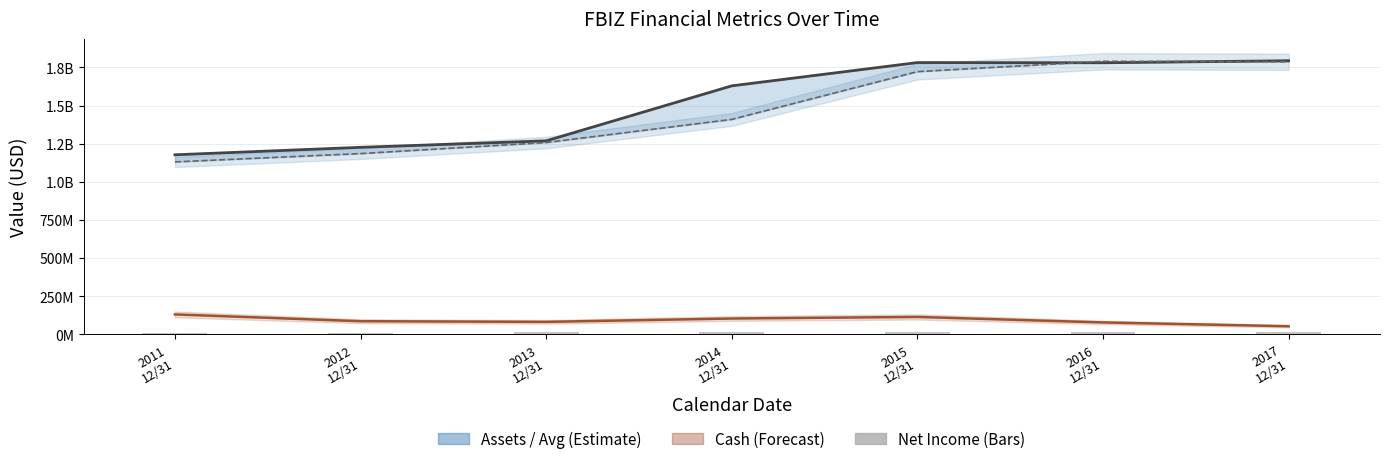

Are the bars horizontal?

No